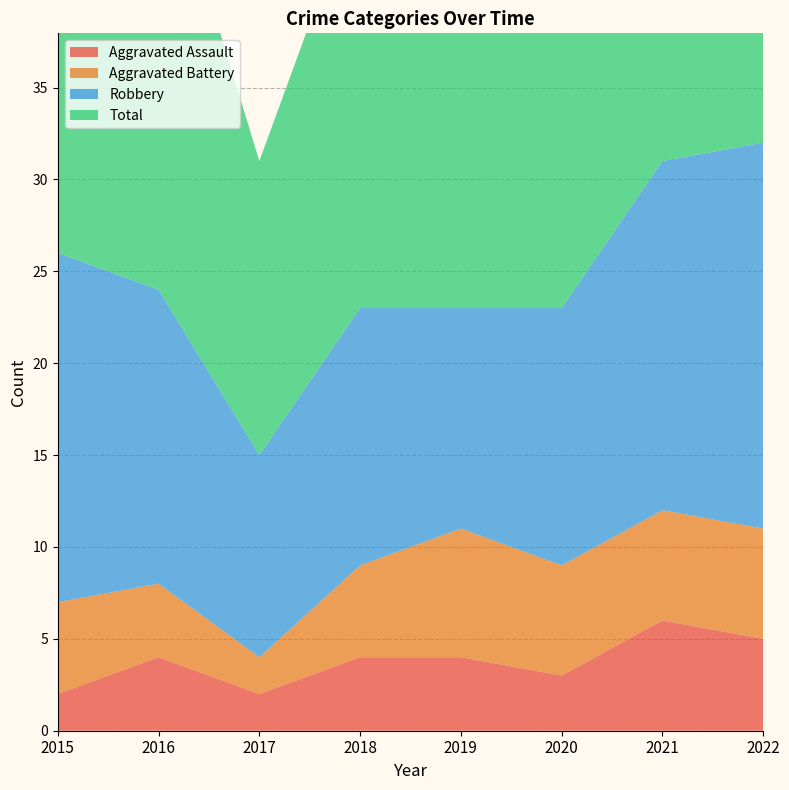

Reading right to left, list all the values displayed in this chart.

Aggravated Assault: 2022=5	2021=6	2020=3	2019=4	2018=4	2017=2	2016=4	2015=2
Aggravated Battery: 2022=6	2021=6	2020=6	2019=7	2018=5	2017=2	2016=4	2015=5
Robbery: 2022=21	2021=19	2020=14	2019=12	2018=14	2017=11	2016=16	2015=19
Total: 2022=33	2021=31	2020=24	2019=23	2018=23	2017=16	2016=25	2015=26